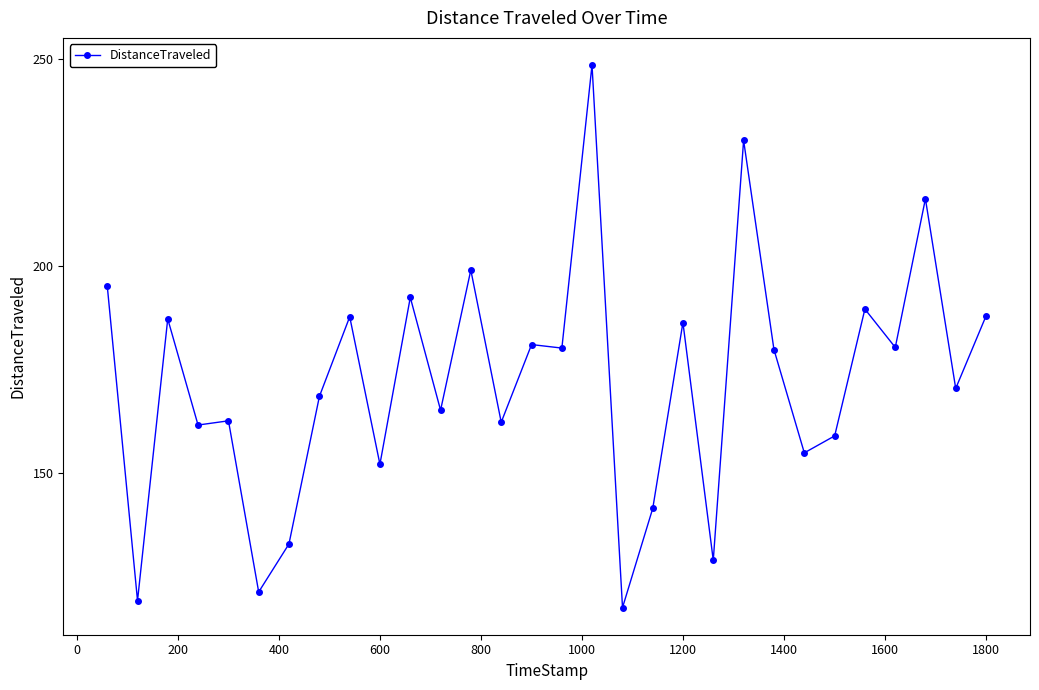

What is the difference between the maximum and minimum values?

131.1